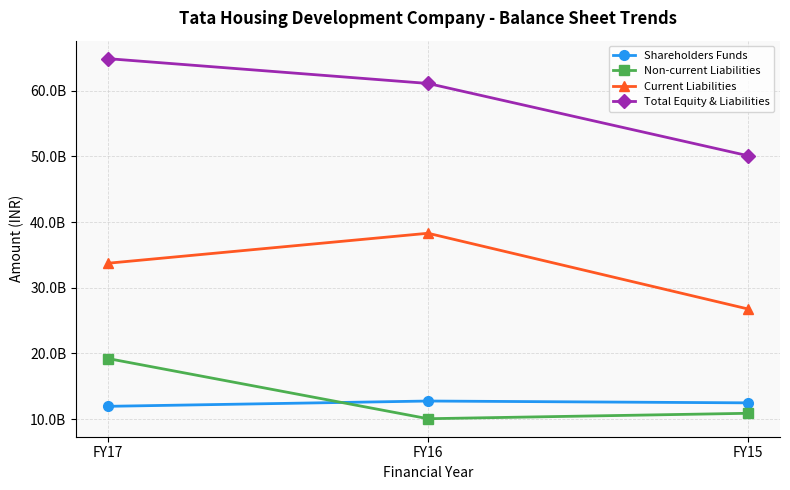

Rank the series by their maximum value, from lowest to highest.

Shareholders Funds, Non-current Liabilities, Current Liabilities, Total Equity & Liabilities